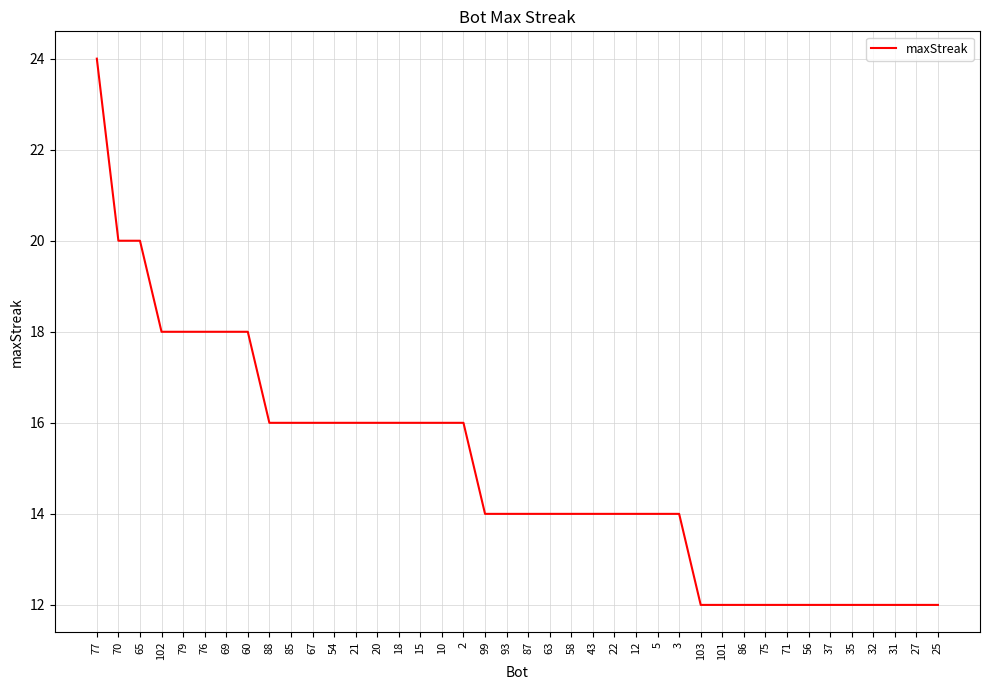

The chart shows a value of 14 at 22. True or false?

True